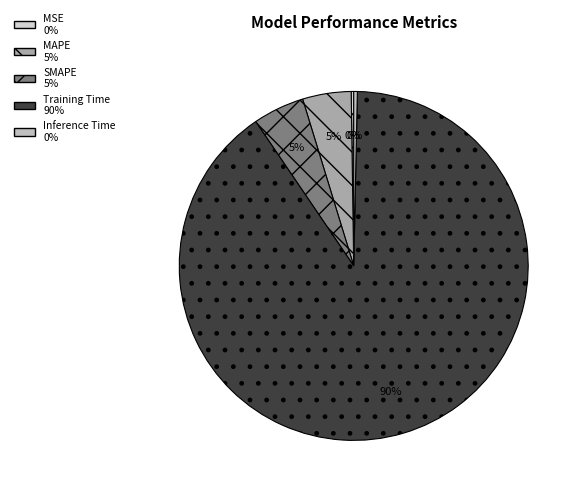

Combined, what portion of the pie is Inference Time and MSE?

0.6%